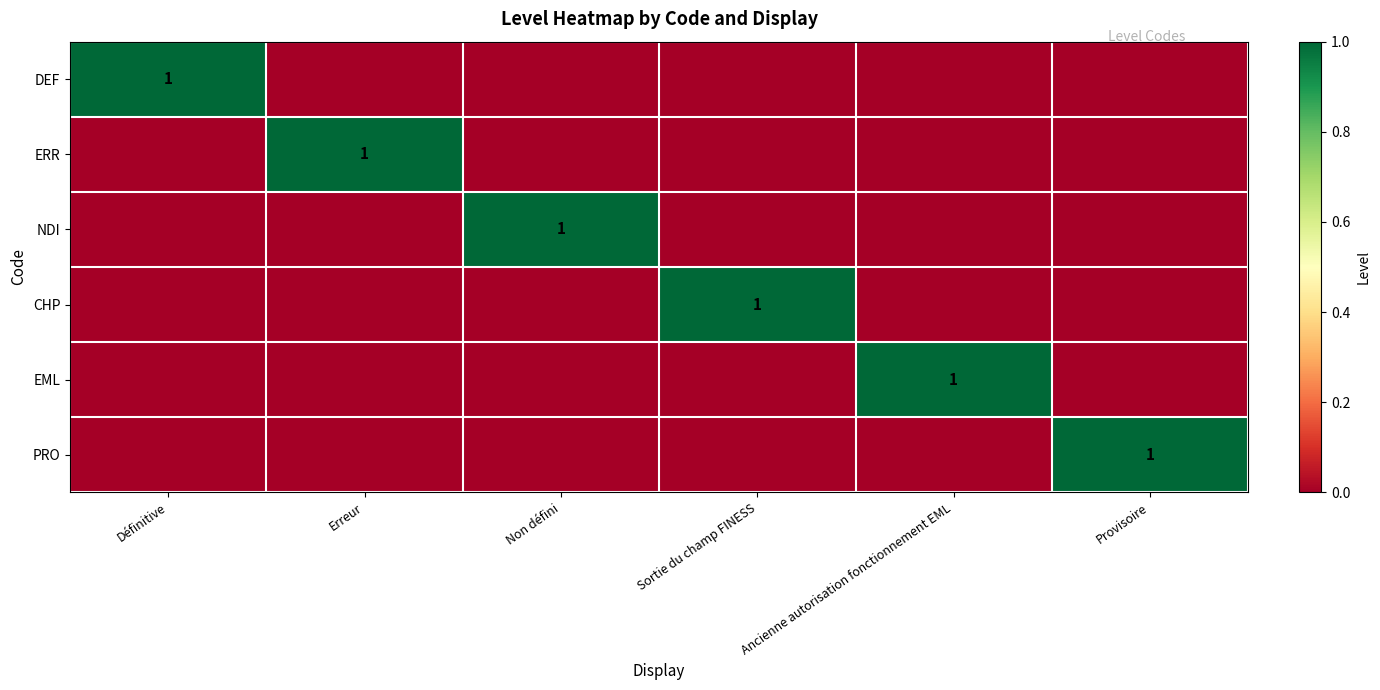

What is the spread (max minus min) of values at Sortie du champ FINESS?

1